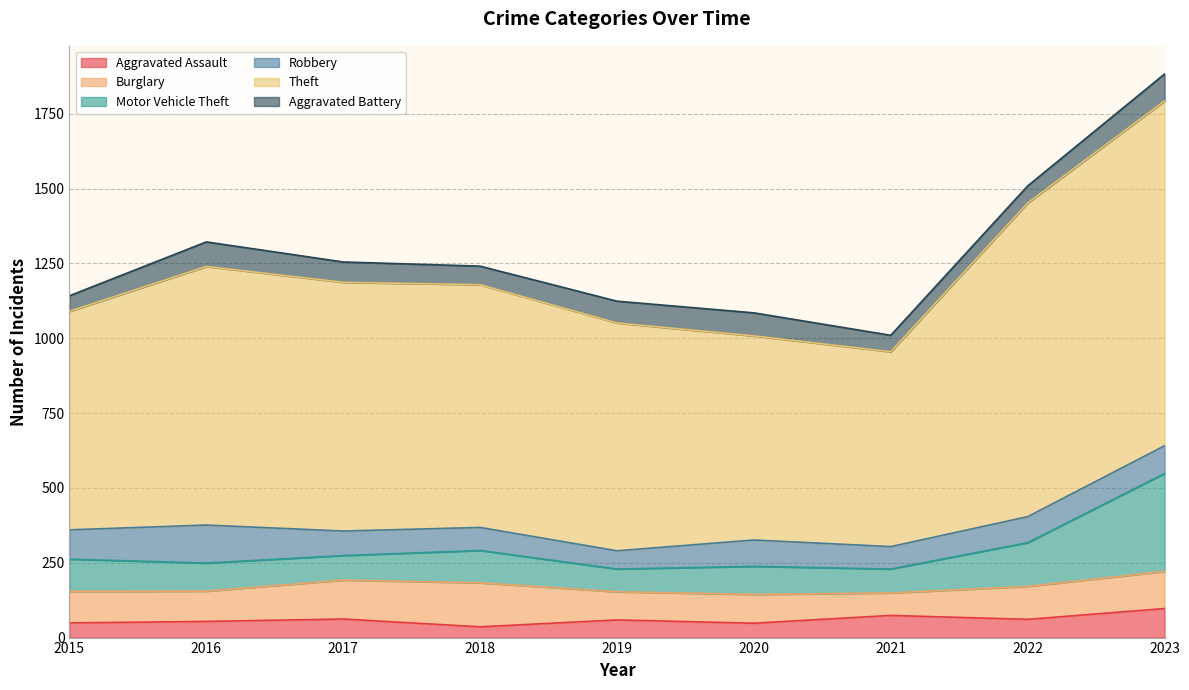

At which category does the chart reach its peak across all series?

2023